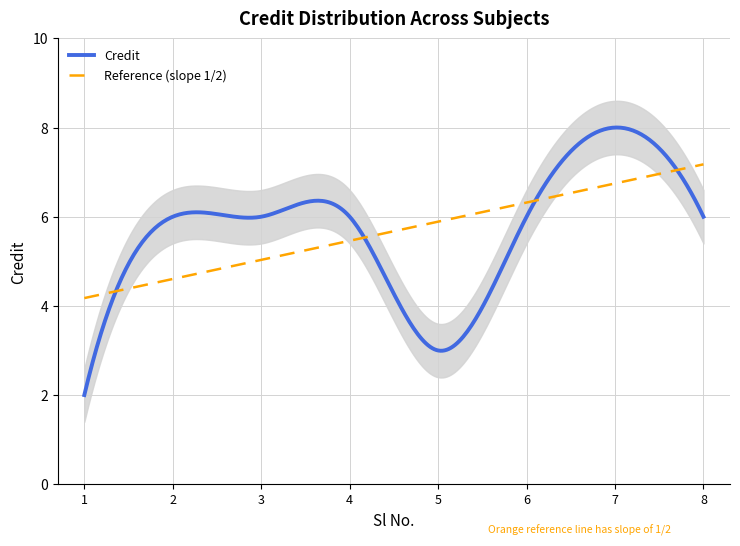

Reading right to left, extract all data points from this chart.

8=6	7=8	6=6	5=3	4=6	3=6	2=6	1=2